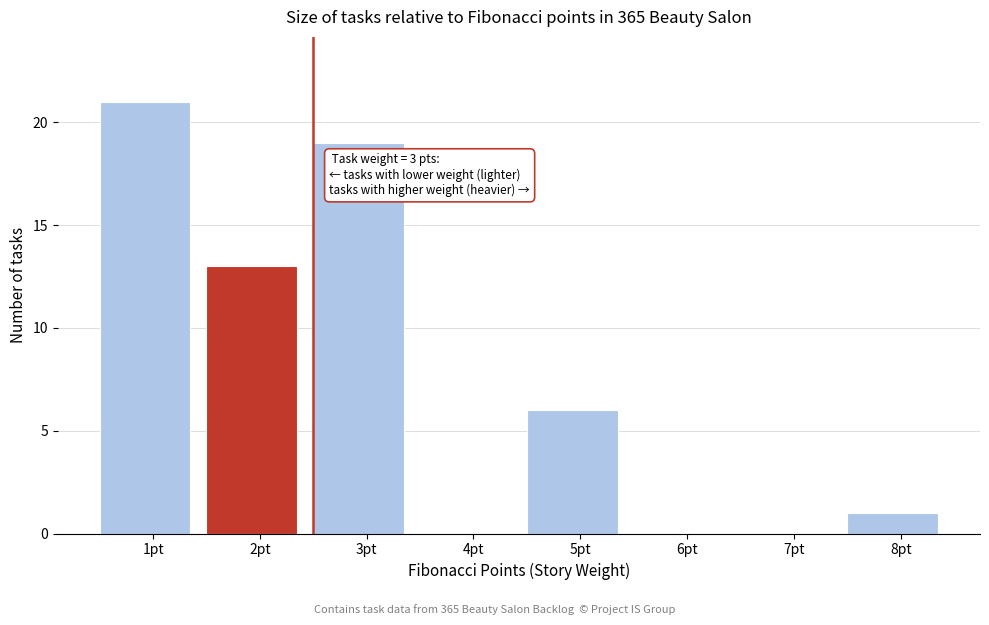

Read the value at 3pt, to the nearest 5.

20